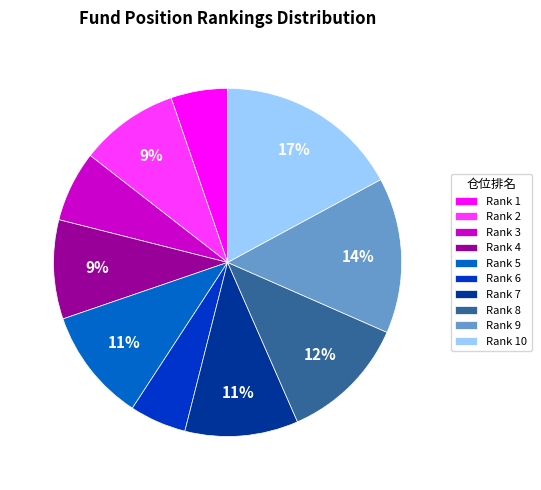

Approximately how many times larger is the value at Rank 3 compared to Rank 9?

0.5